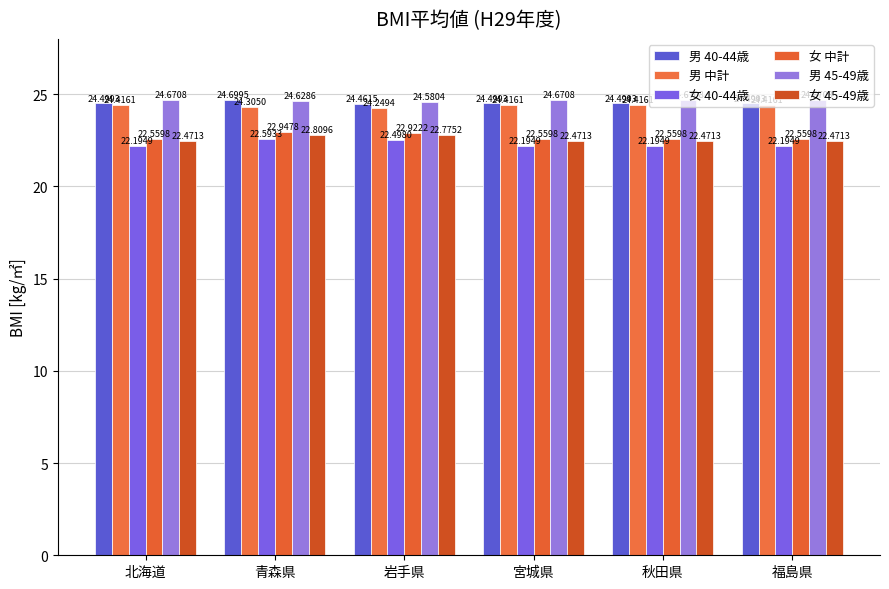

At which label does 男 45-49歳 reach its minimum?

岩手県